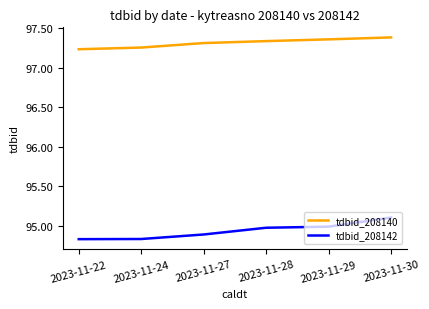

List the series in order of their peak value, lowest first.

tdbid_208142, tdbid_208140